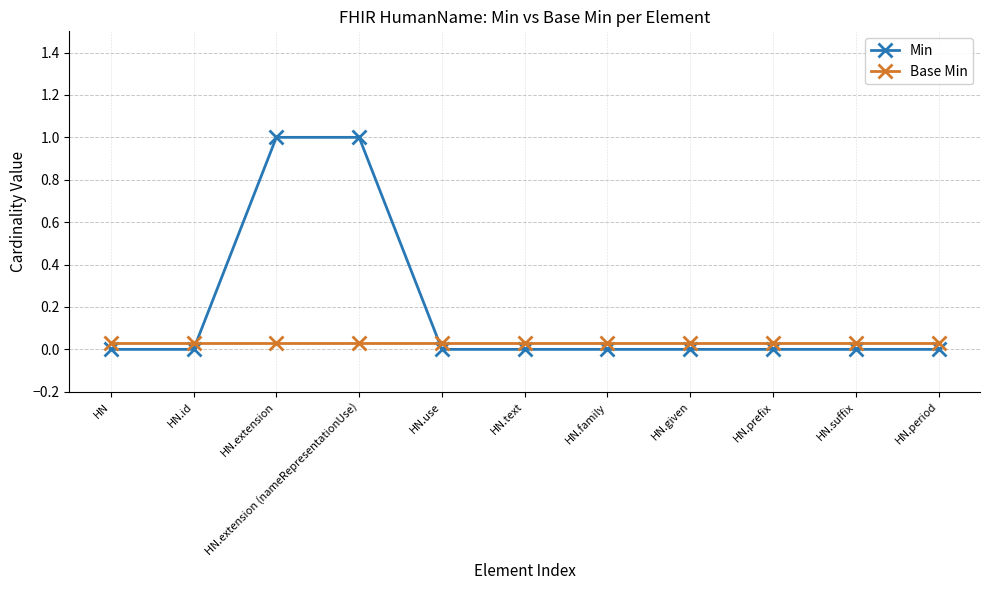

What is the label of the 3rd point from the left?

HN.extension